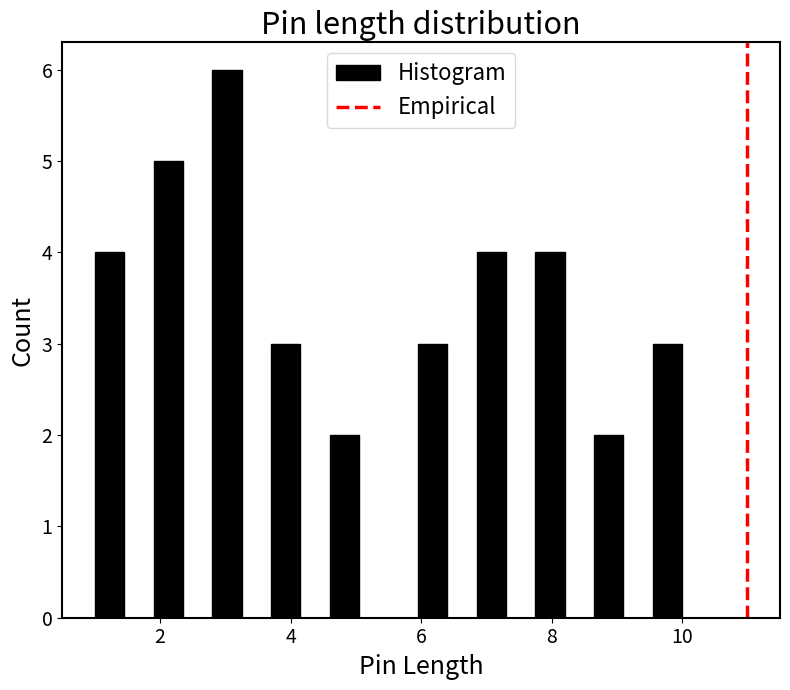

Read against the x-axis, roughly where is the centre of the tallest bar?

3.0